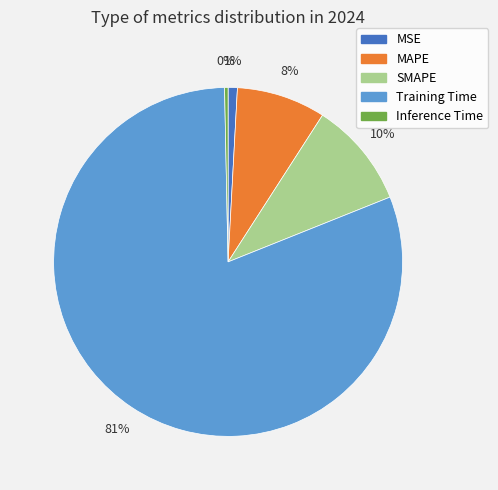

What is the smallest slice in the pie chart?

Inference Time